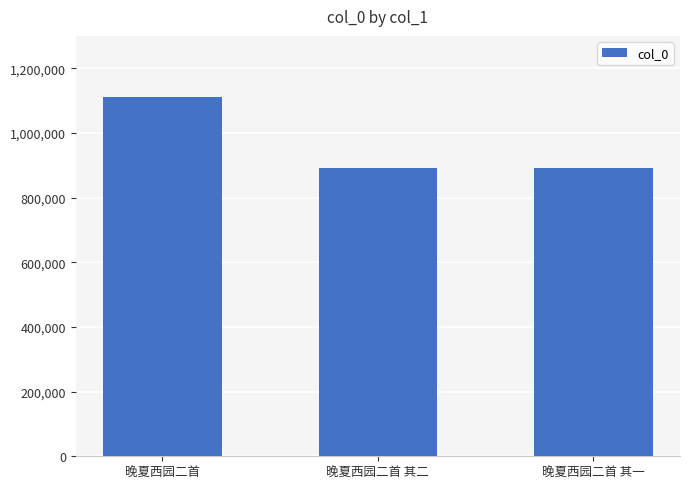

What is the maximum value shown in the chart?

1112193